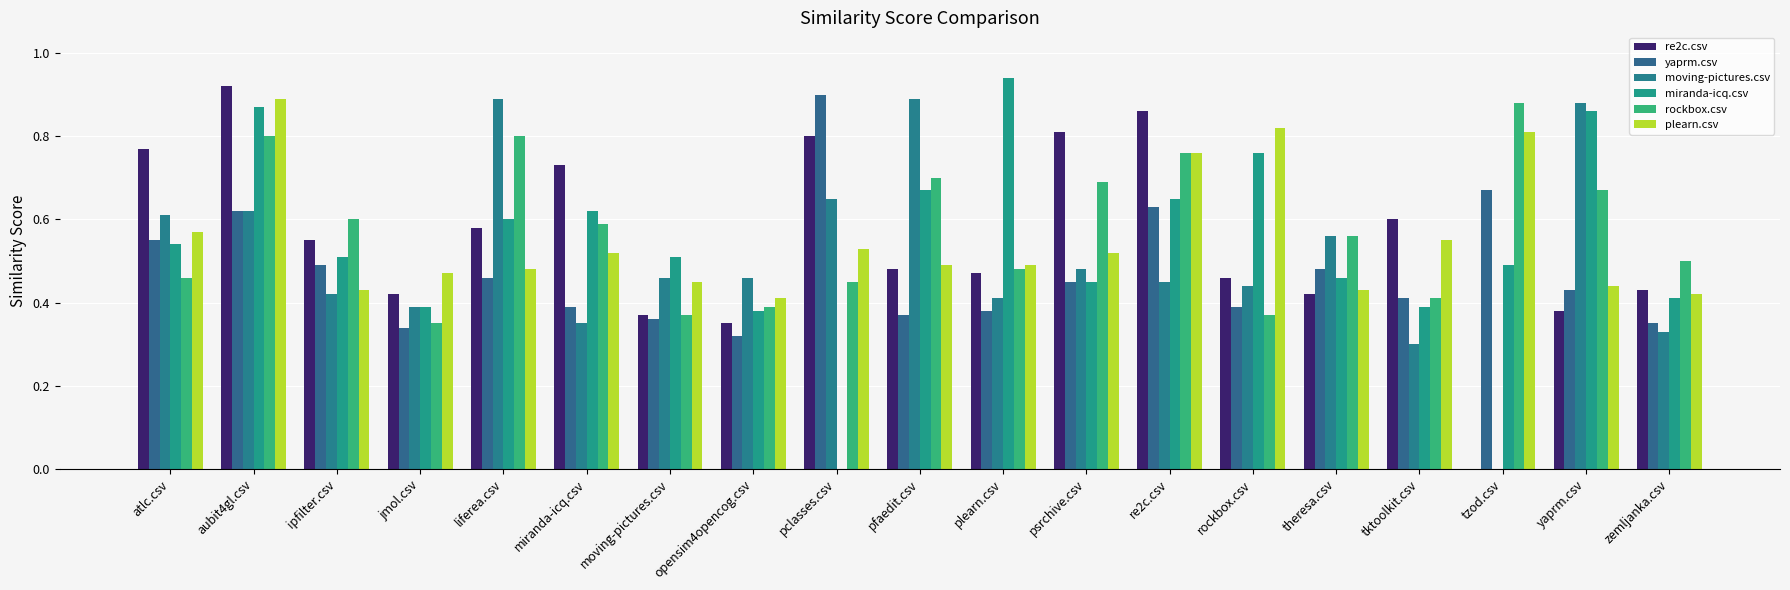

What position from the left is zemljanka.csv?

19